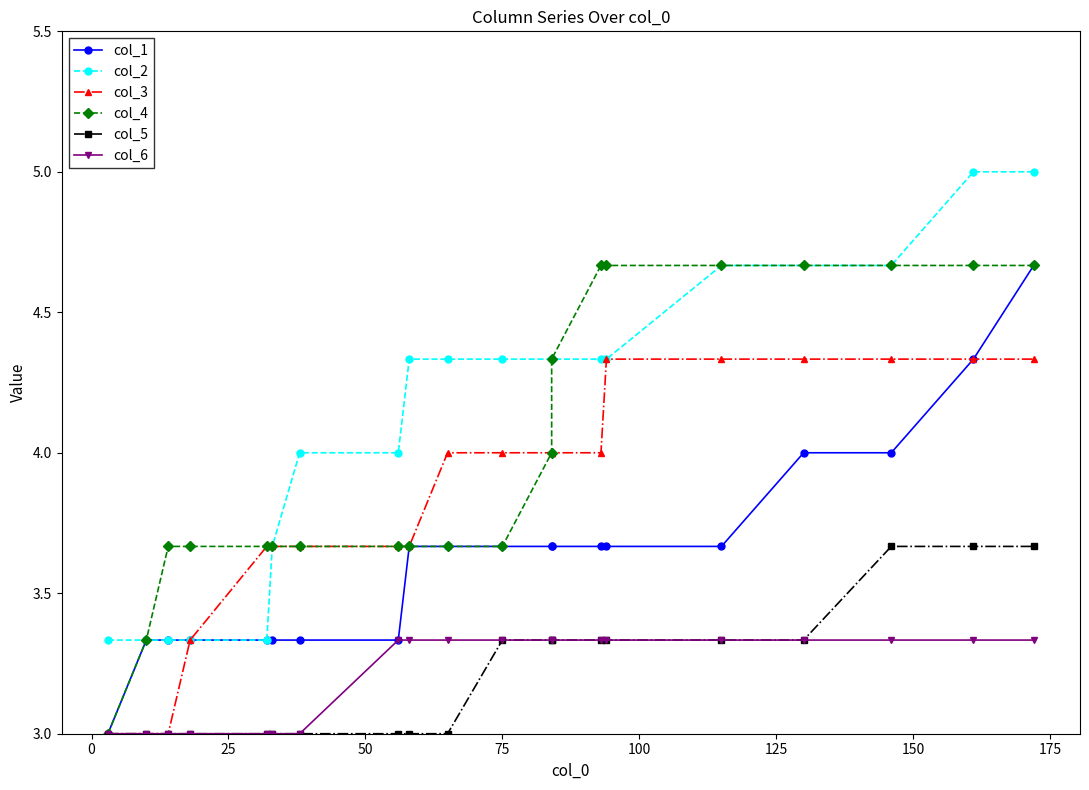

The col_5 series shows 4.4 at 16. True or false?

False